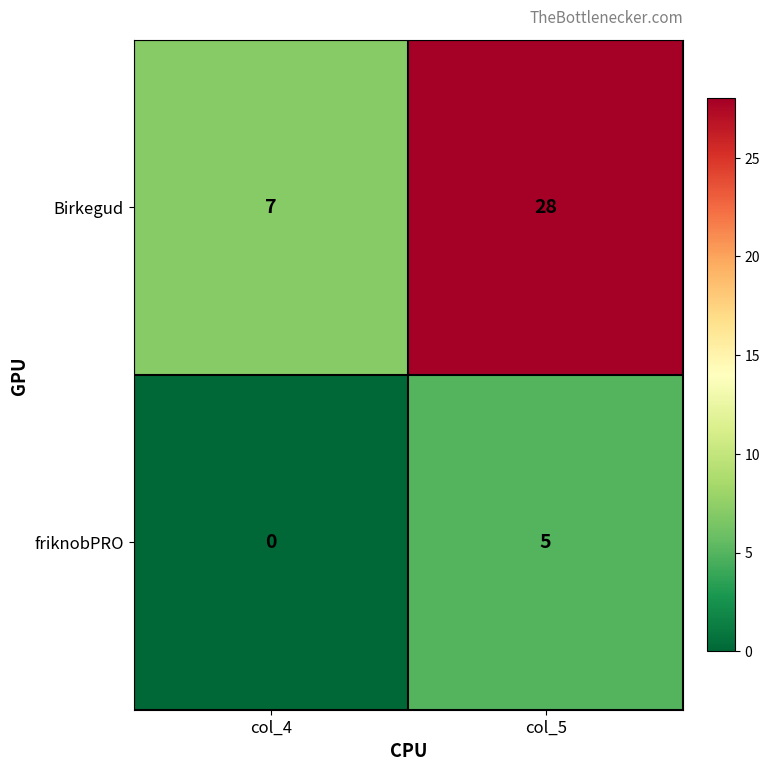

What is the sum of the friknobPRO values at col_5 and col_4?

5